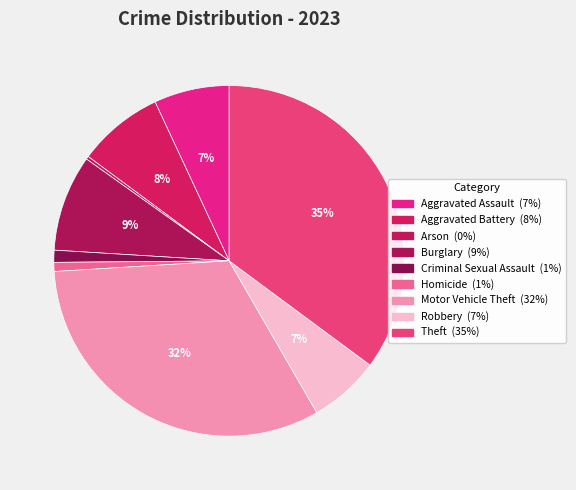

Which category has the biggest portion of the pie?

Theft